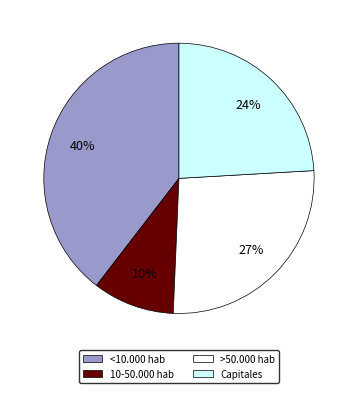

What is the smallest slice in the pie chart?

10-50.000 hab